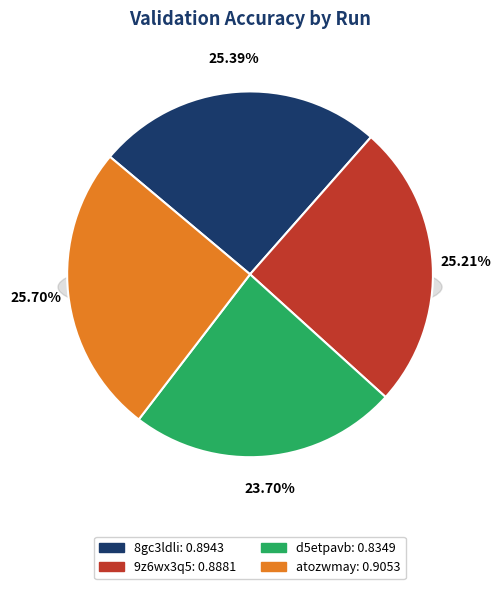

Which category has the smallest portion of the pie?

d5etpavb